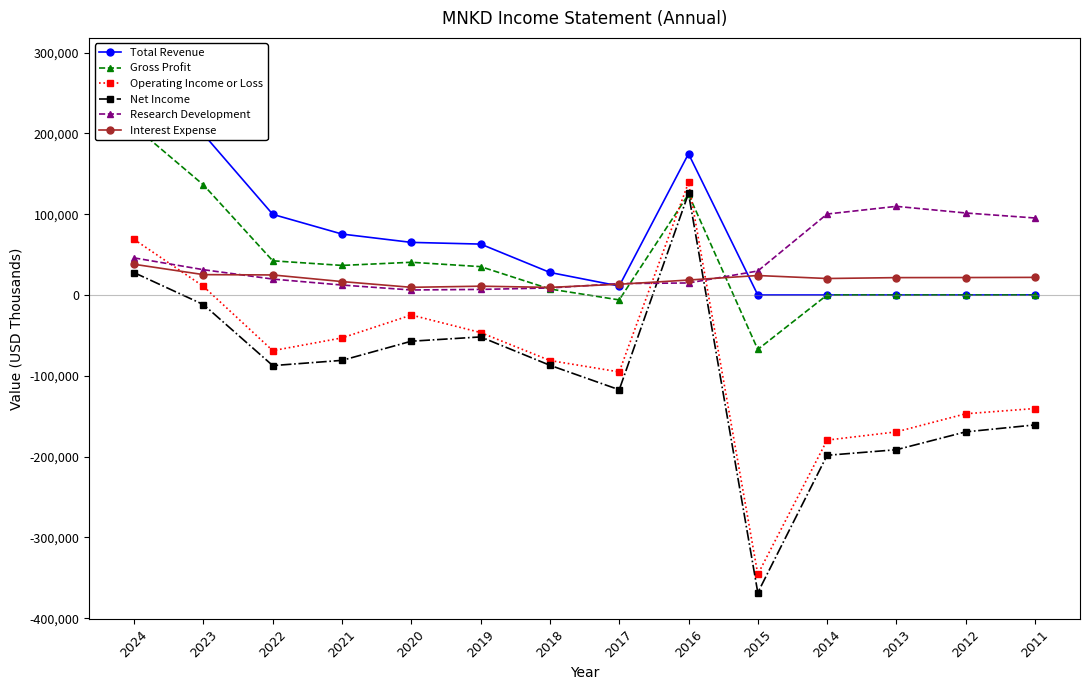

Which series has the largest total across all categories?

Total Revenue